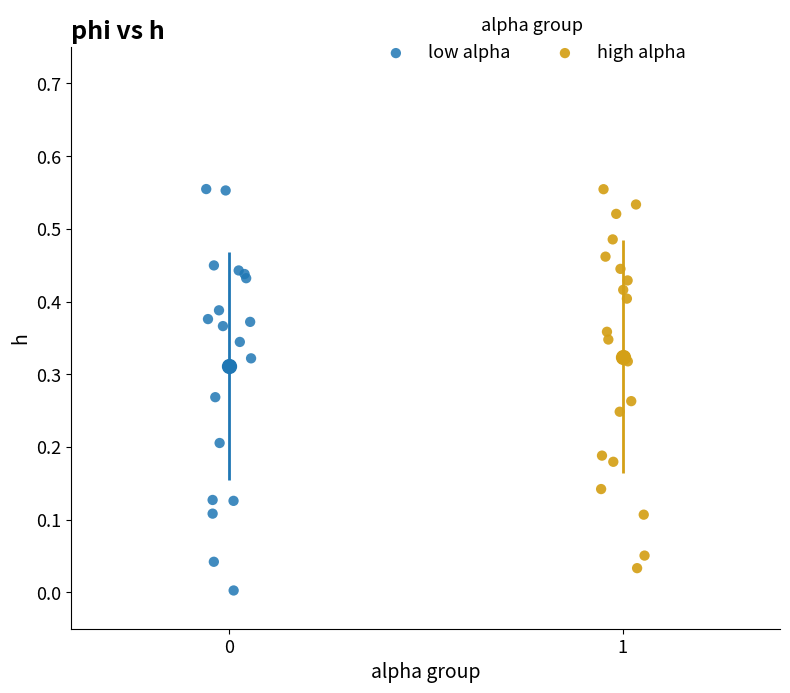

What are all the series names shown in the legend?

low alpha, high alpha